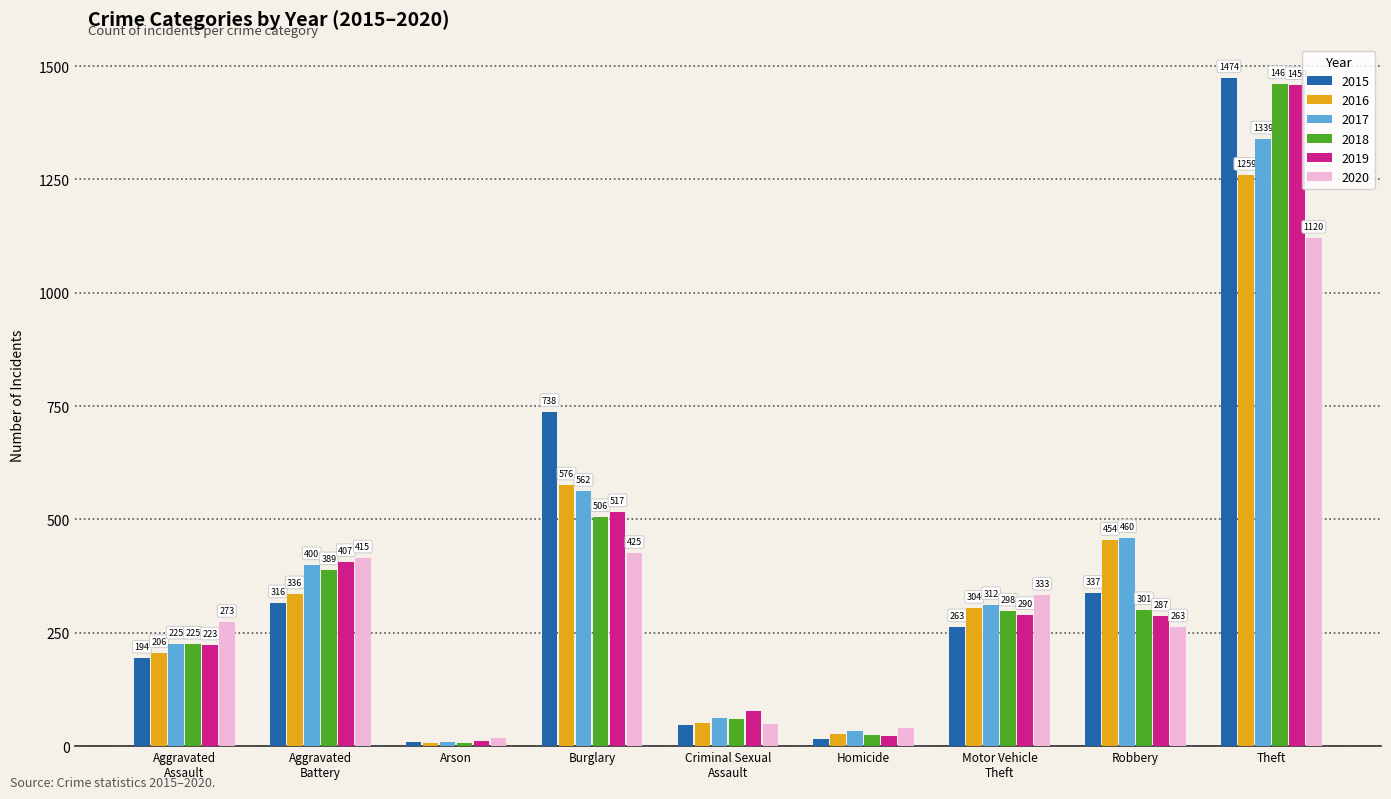

Which series has the widest spread of values?

2015